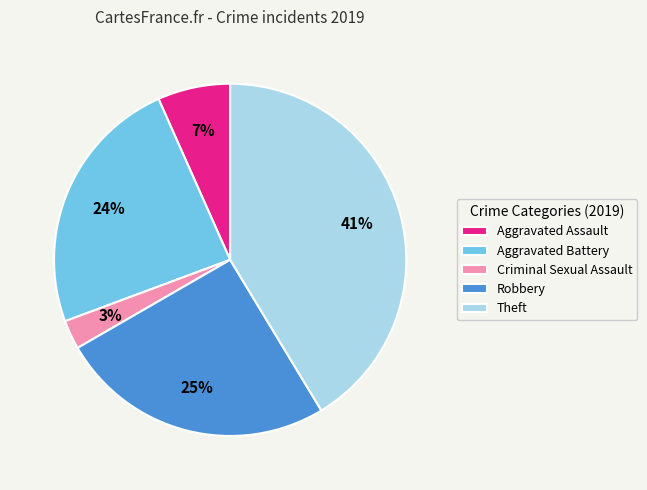

Between Theft and Robbery, which is larger?

Theft